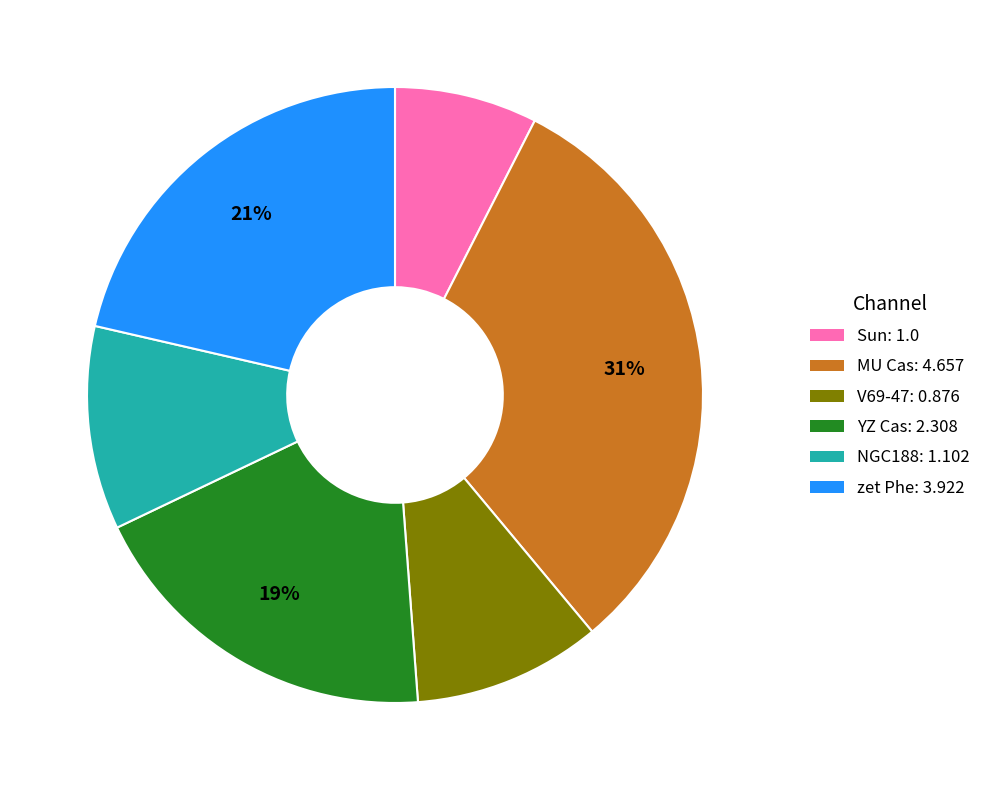

Is the sum of V69-47: 0.876 and YZ Cas: 2.308 greater than half?

No